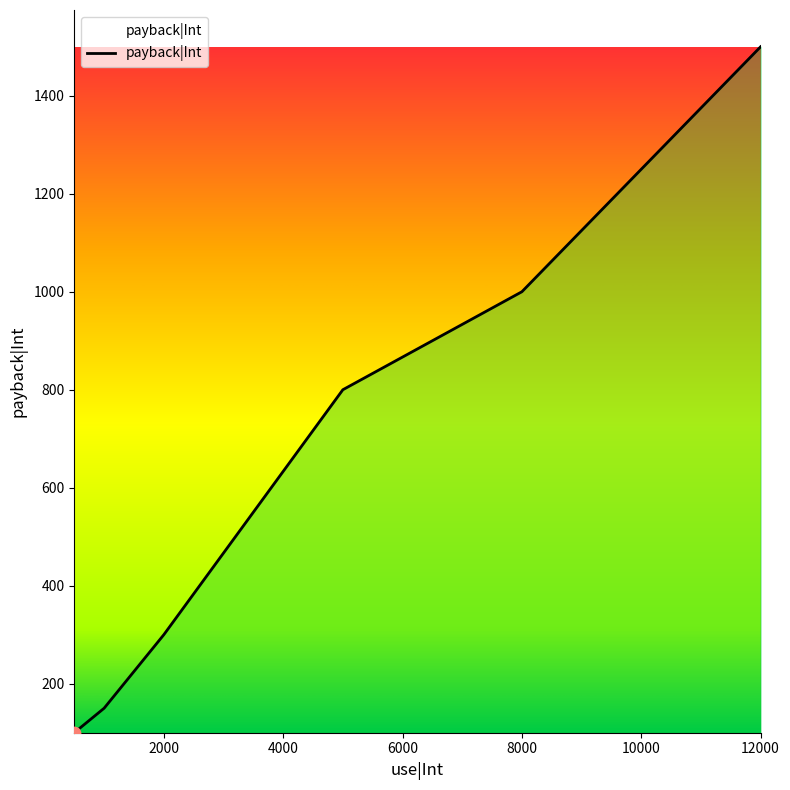

True or false: there are more than 1 points higher than both neighbors.

False